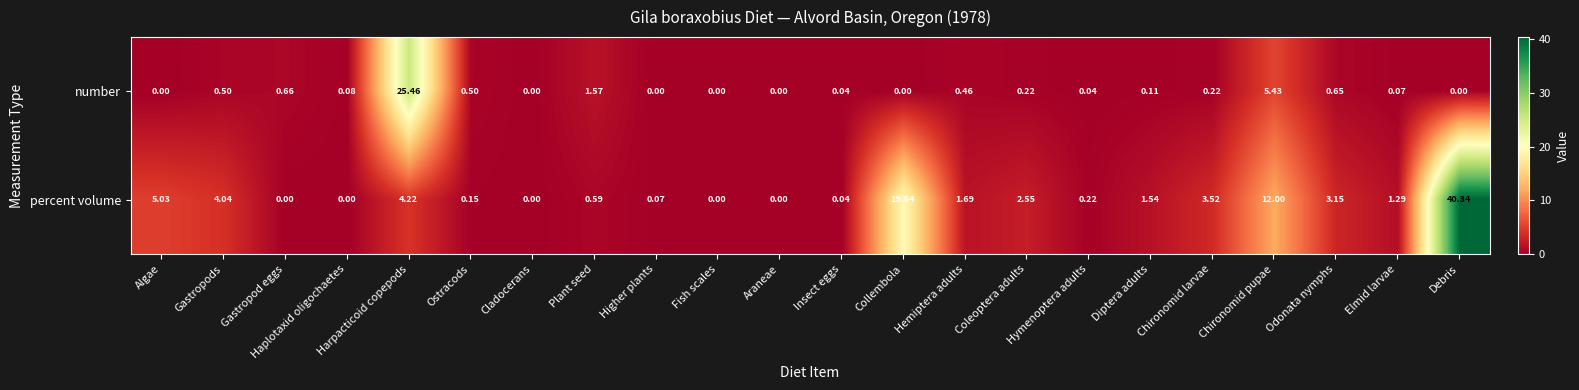

At which category is the sum across all series the highest?

Debris